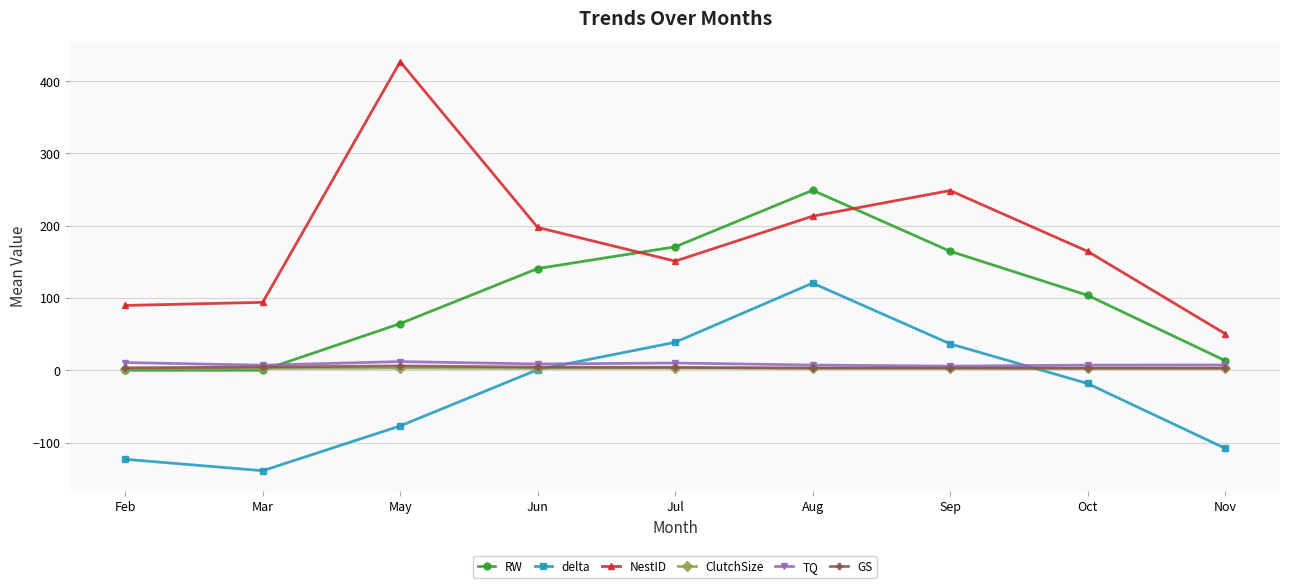

What are all the series names shown in the legend?

RW, delta, NestID, ClutchSize, TQ, GS